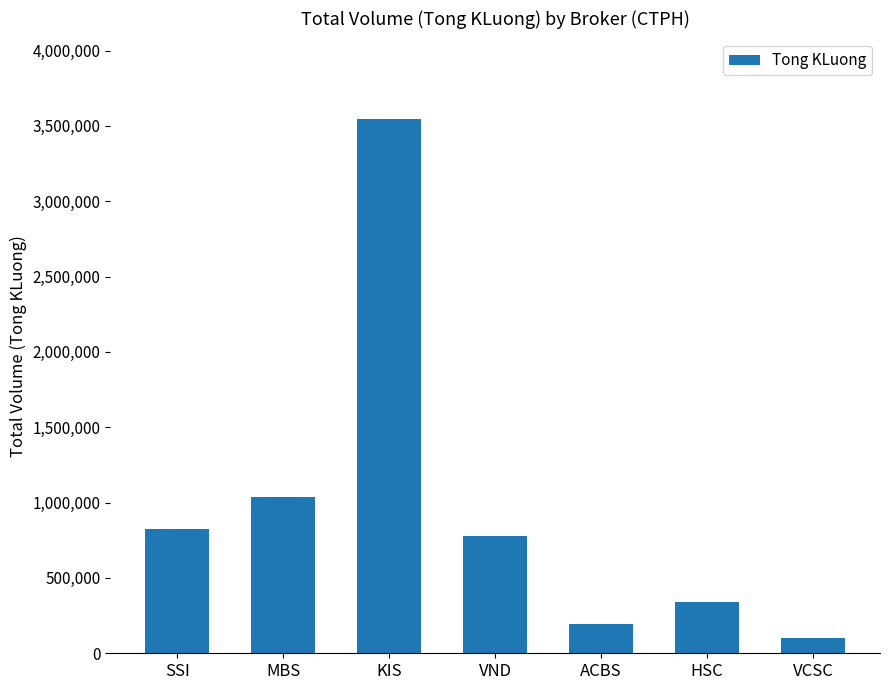

What is the average value?

975157